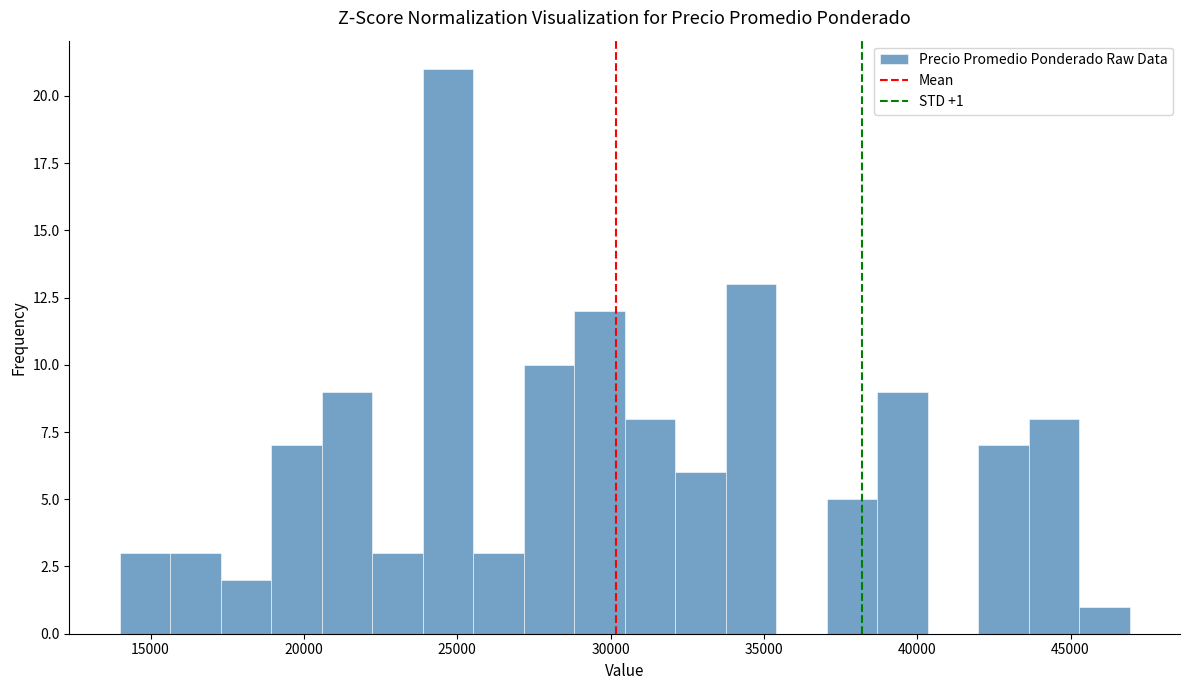

Around what value on the x-axis is the tallest bar? Give the approximate position of its centre, as read against the axis.

24500